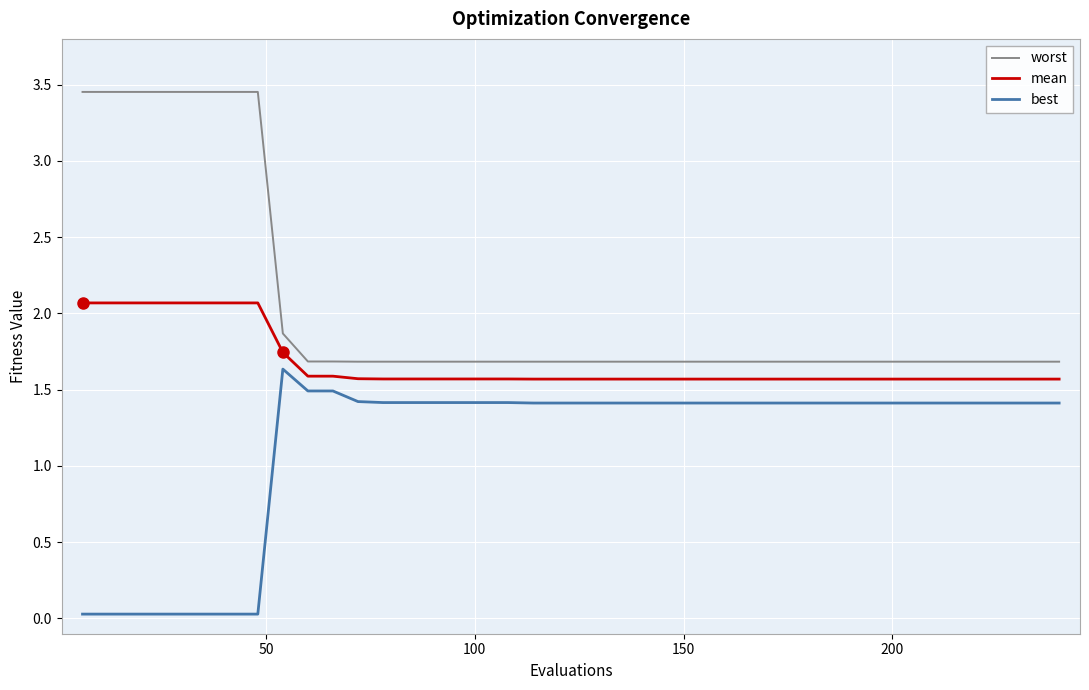

What is the maximum value for mean?

2.1